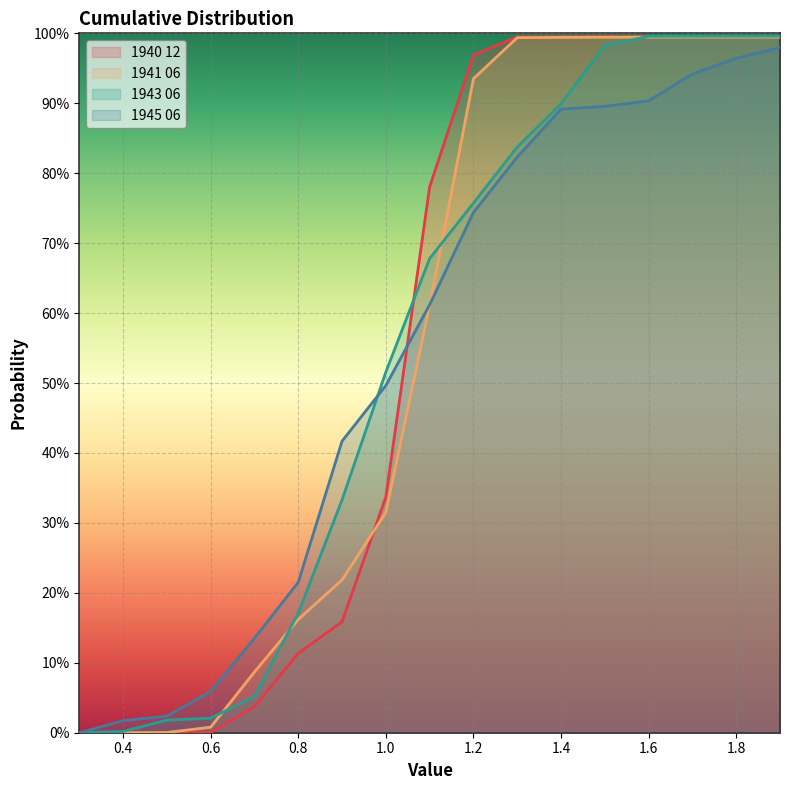

At which category is the sum across all series the highest?

1.9